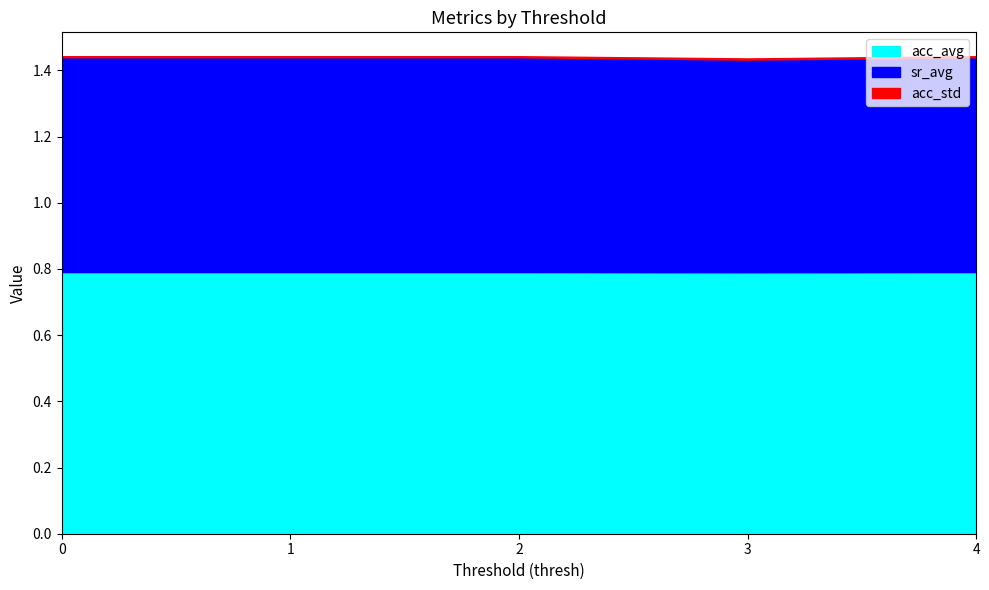

What is the sum of all sr_avg values?

3.2